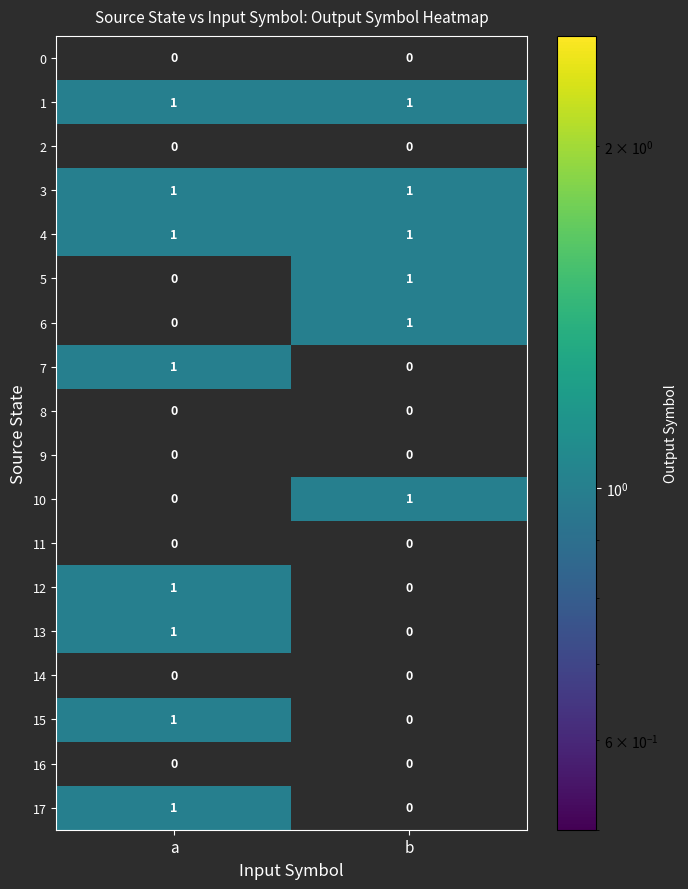

At which label does 13 reach its minimum?

b